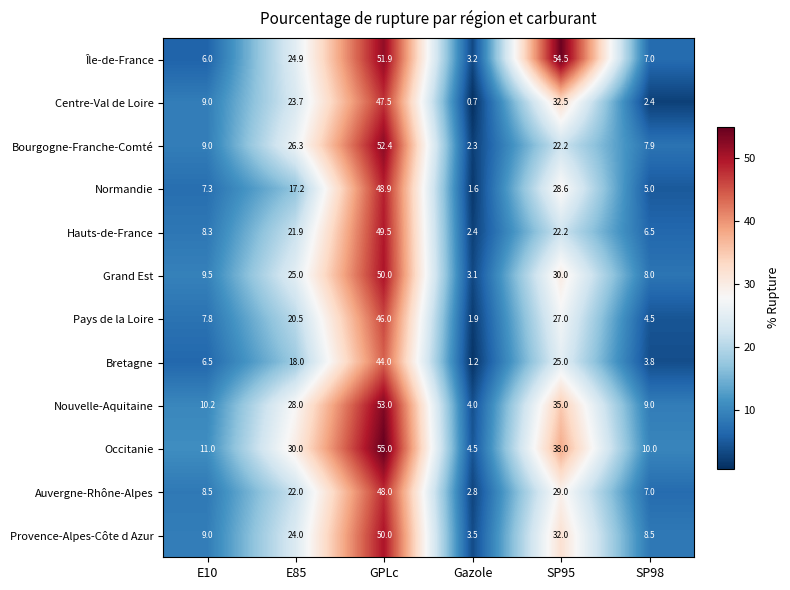

Which label corresponds to the largest value in the chart?

GPLc